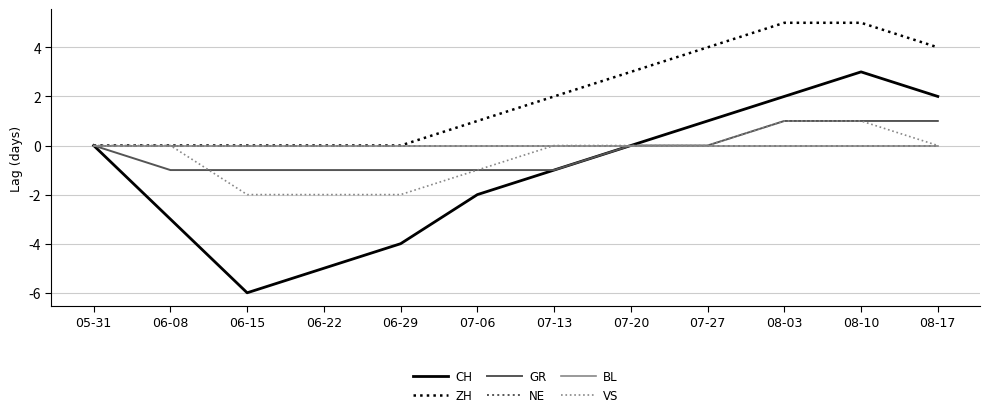

What is the difference between the maximum and minimum values in the ZH series?

5